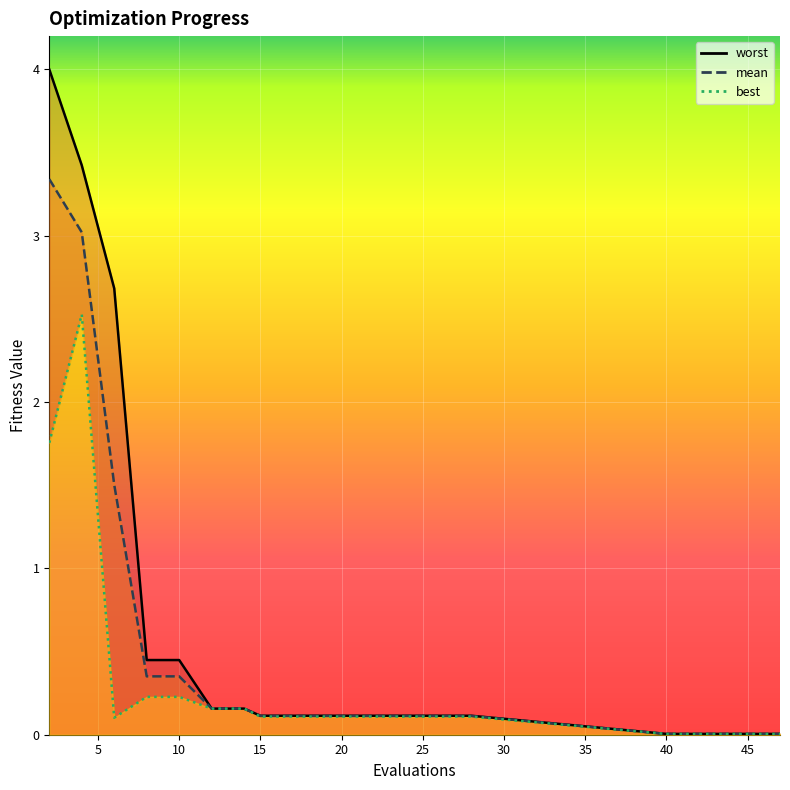

At 45, list the series in order from largest to smallest.

worst, mean, best